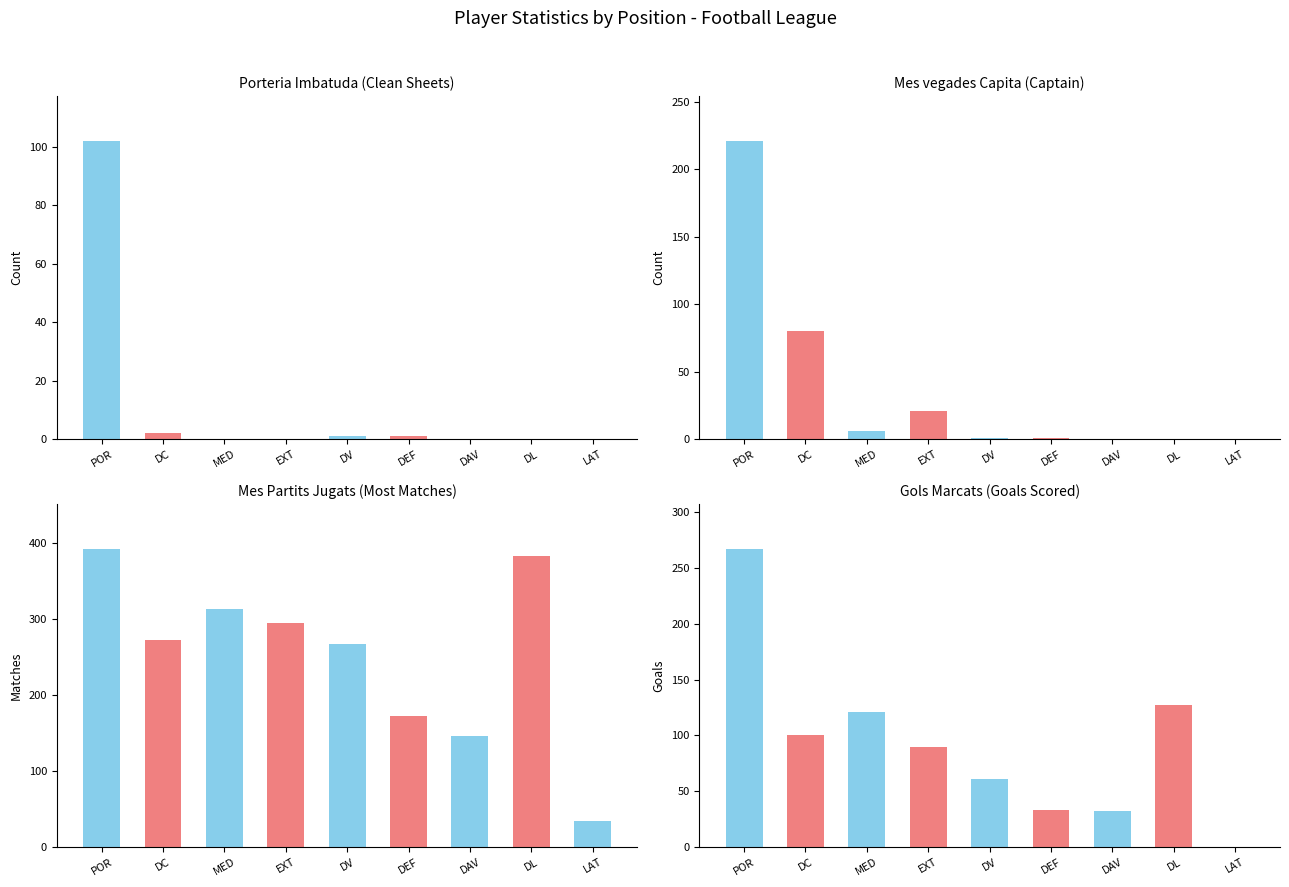

The Mes vegades Capita series shows 0 at DAV. True or false?

True